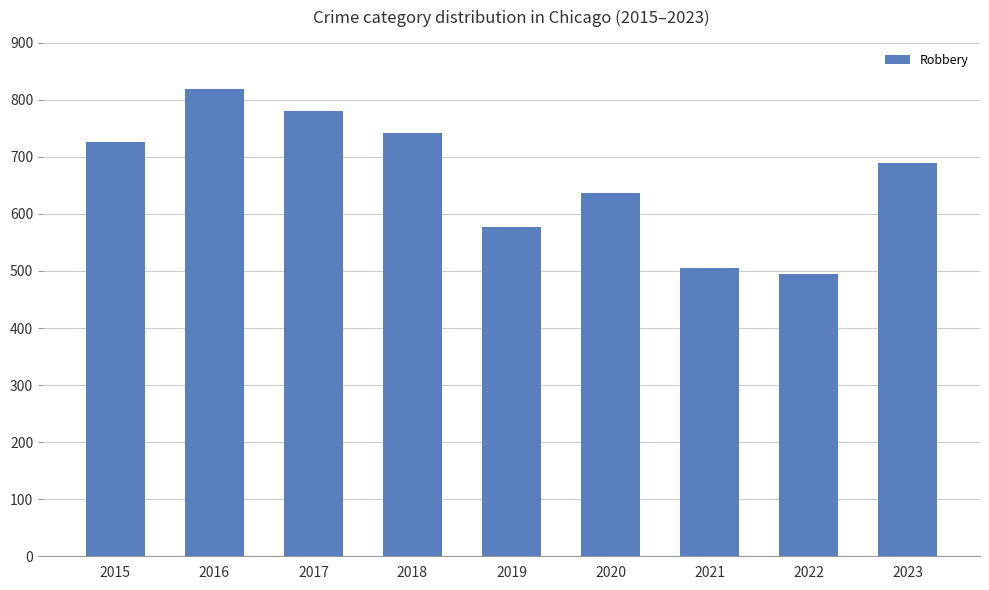

Which category has the highest value across all series?

2016